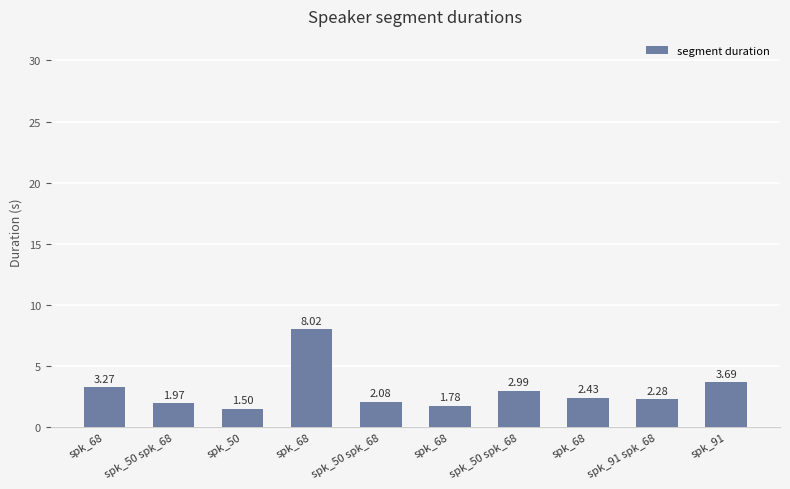

What is the average value?

3.0